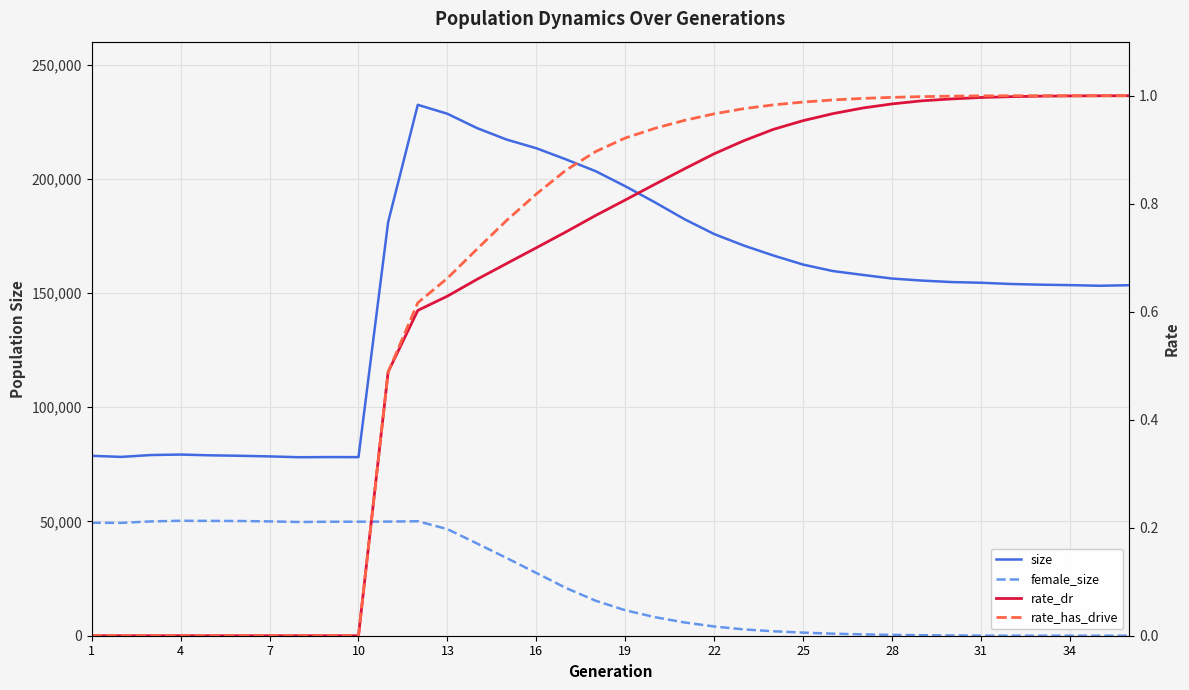

True or false: rate_has_drive has more than 1 points higher than both neighbors.

False